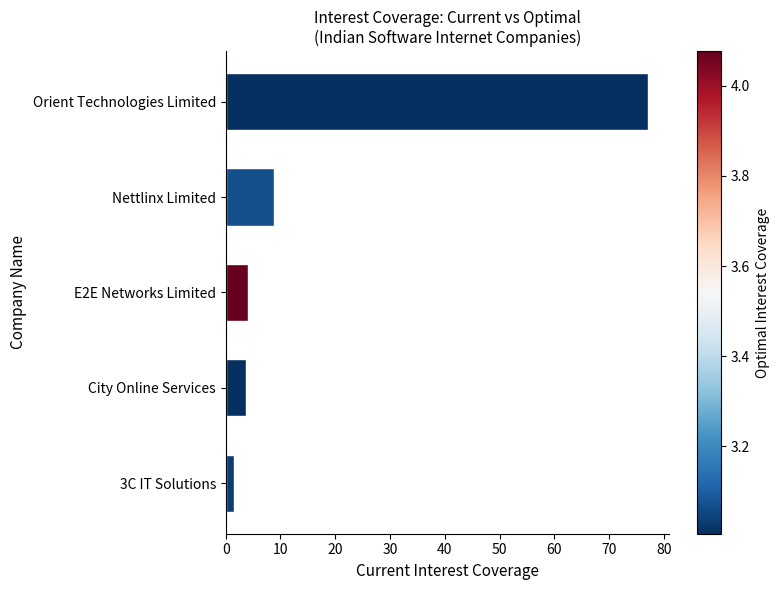

Which label corresponds to the largest value in the chart?

Orient Technologies Limited